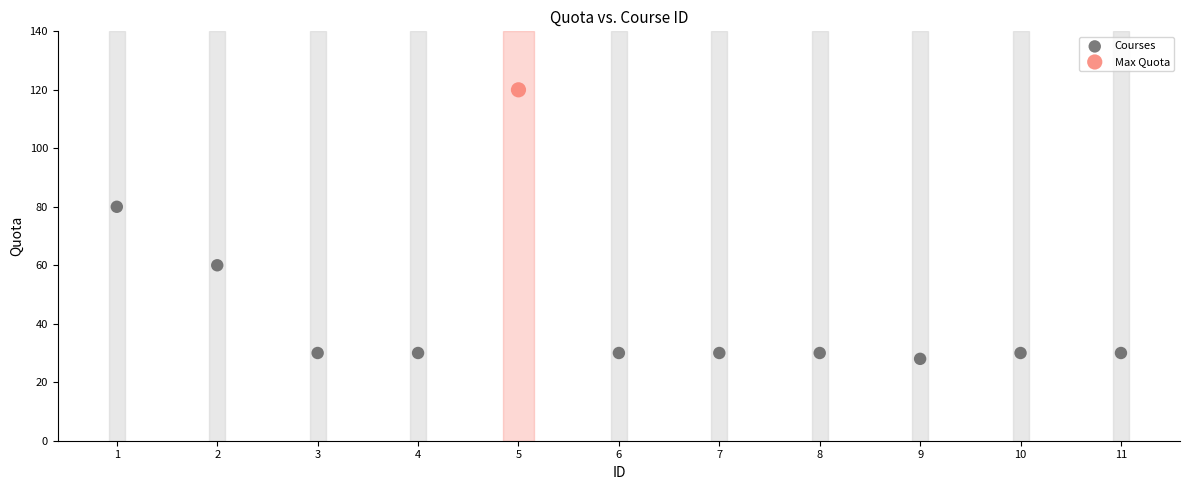

What are all the series names shown in the legend?

Courses, Max Quota